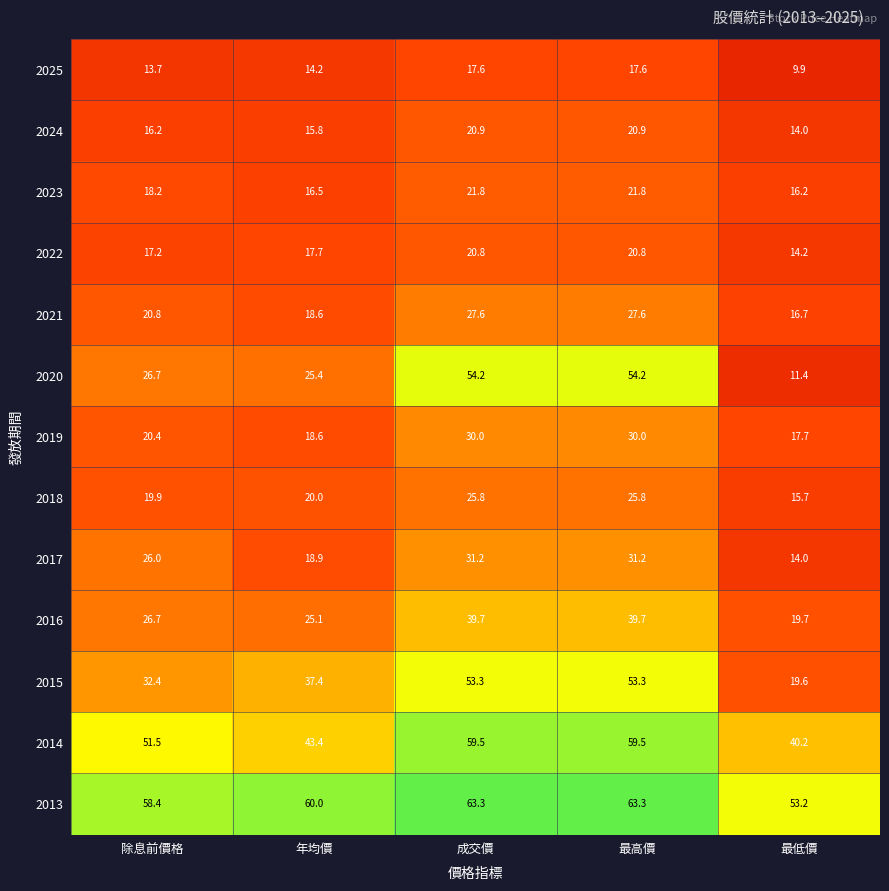

Read the 2019 value at 年均價.

18.6